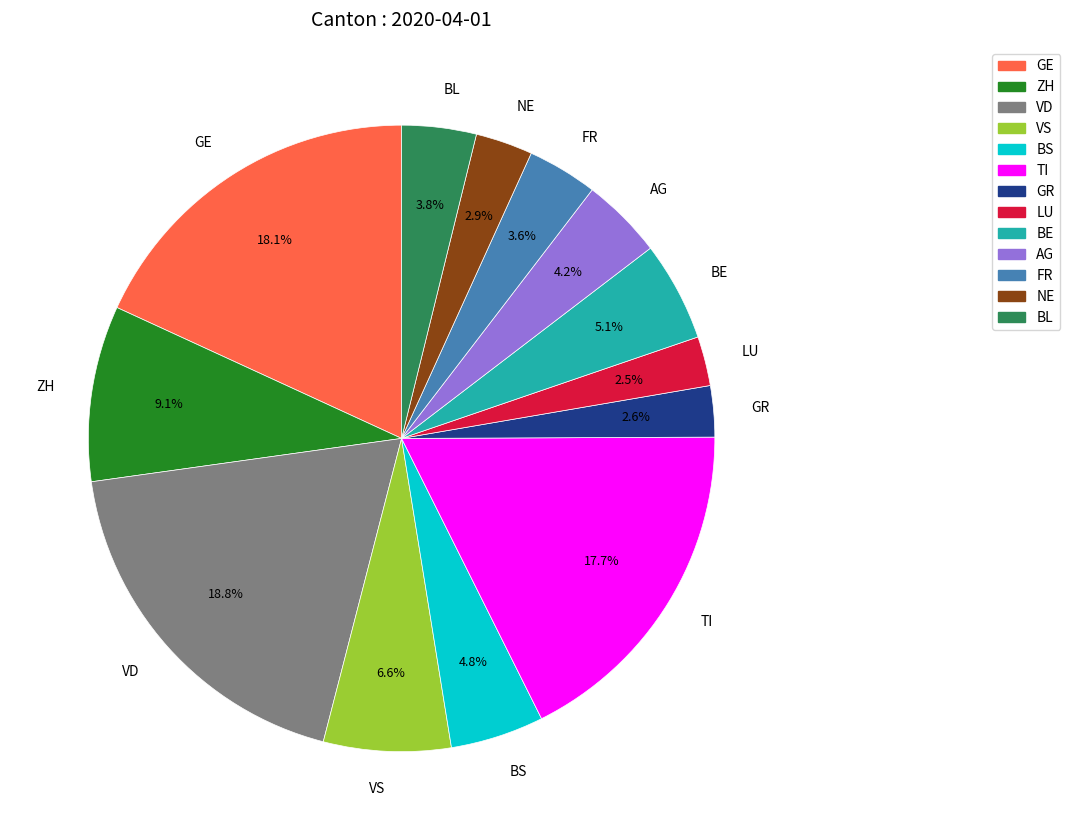

Which has a higher value, VD or GR?

VD